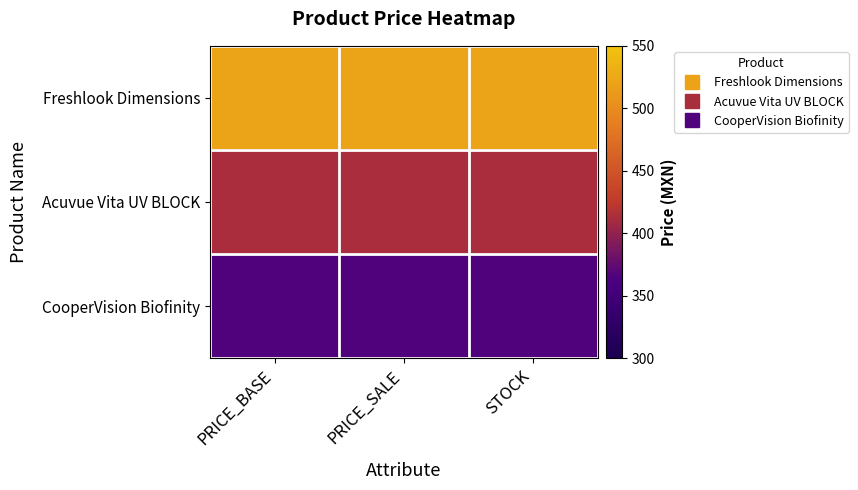

Which has a higher value, STOCK or PRICE_BASE?

STOCK